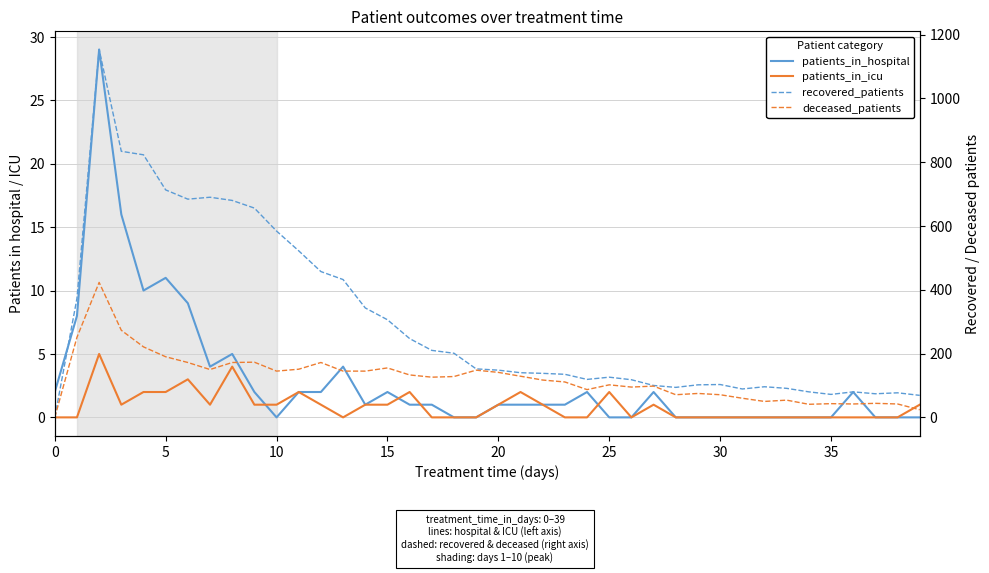

True or false: patients_in_hospital has more than 0 points higher than both neighbors.

True